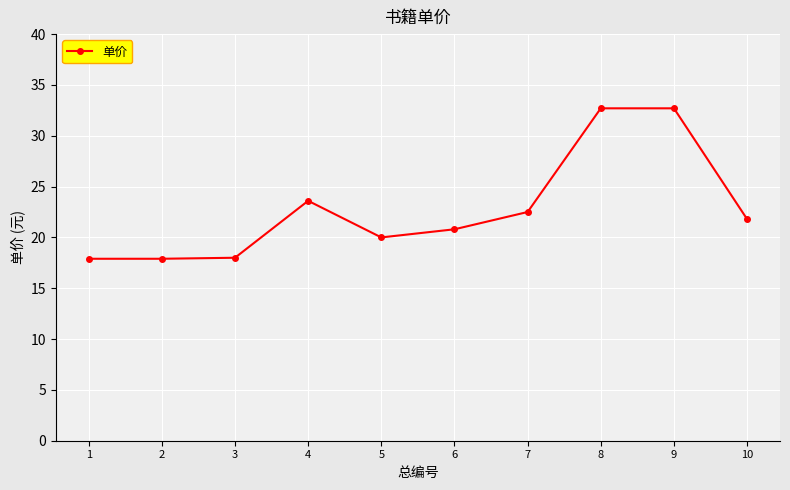

What is the minimum value shown in the chart?

17.9